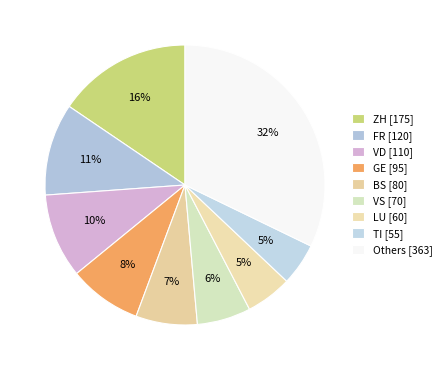

Does any single category account for the majority?

No